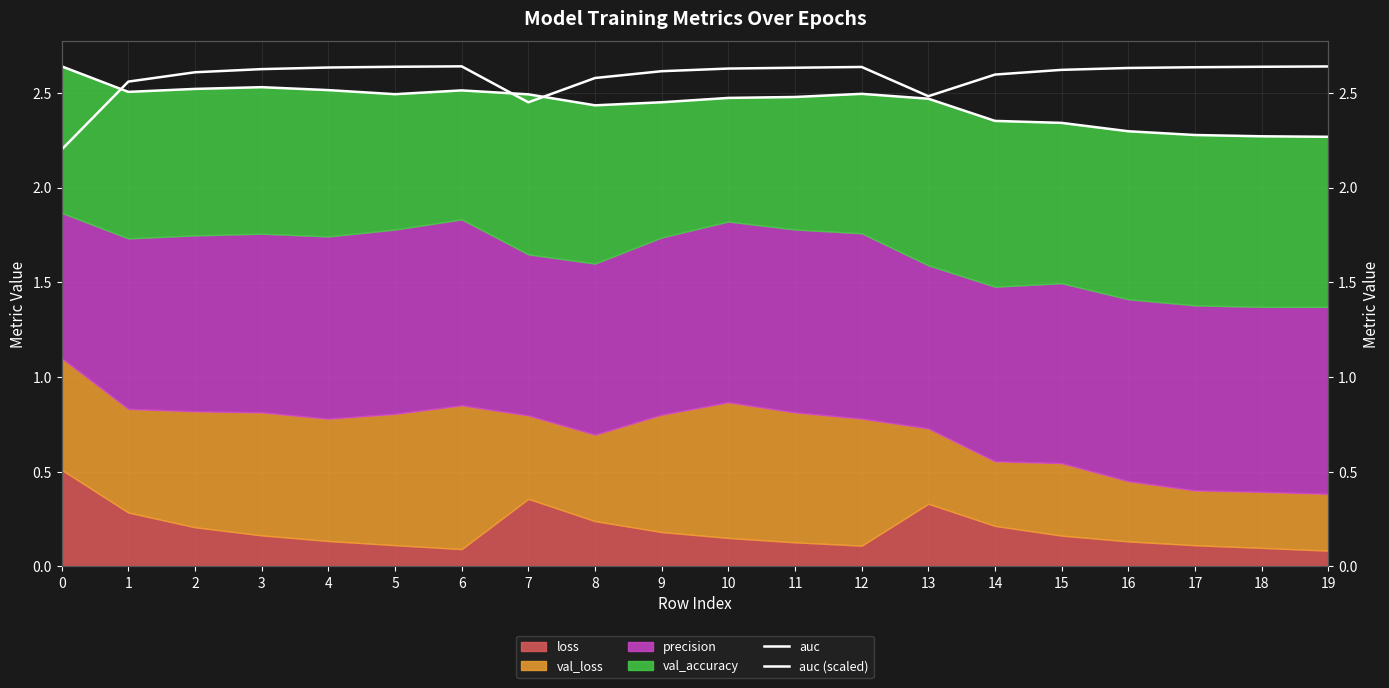

At which label is auc closest to 2?

19